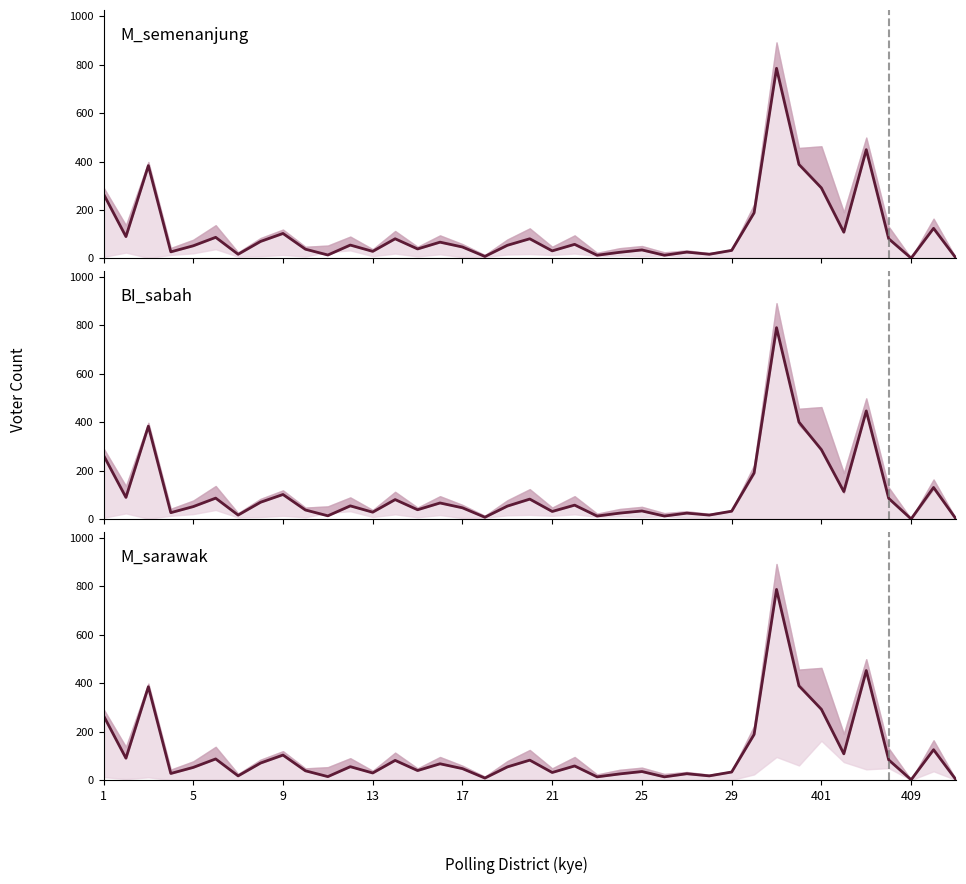

Reading right to left, list all the values displayed in this chart.

M_semenanjung: 1	124	1	81	449	108	291	388	785	188	33	17	26	13	35	25	13	58	31	81	54	8	47	67	39	81	29	55	14	38	103	70	17	87	52	27	383	90	266
BI_sabah: 1	131	1	86	447	114	287	401	791	191	33	17	25	13	34	25	13	58	32	83	54	8	47	67	39	81	29	55	14	38	102	70	17	87	52	27	384	90	264
M_sarawak: 1	125	1	83	452	108	292	389	787	188	33	17	26	13	35	25	13	58	31	82	54	8	47	67	39	81	29	55	14	38	103	70	17	87	52	27	385	90	266